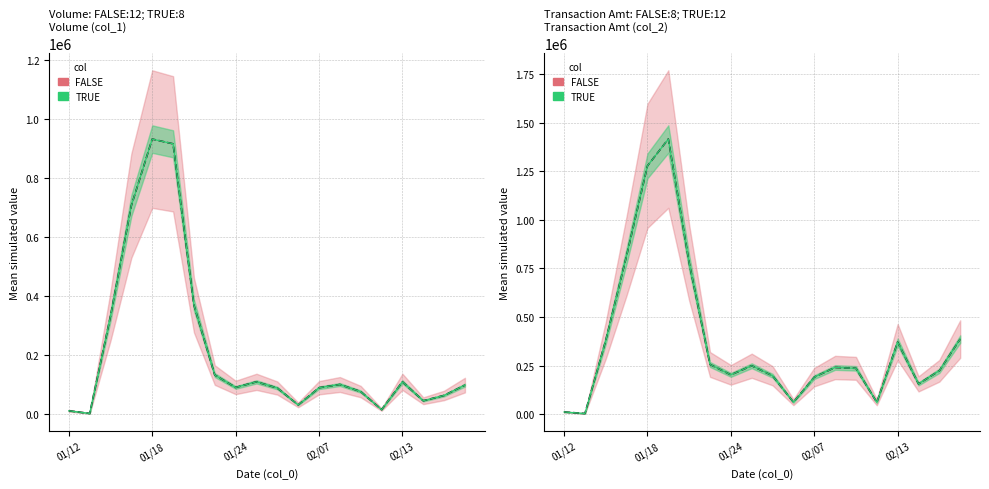

What position from the right is 01/17?

17